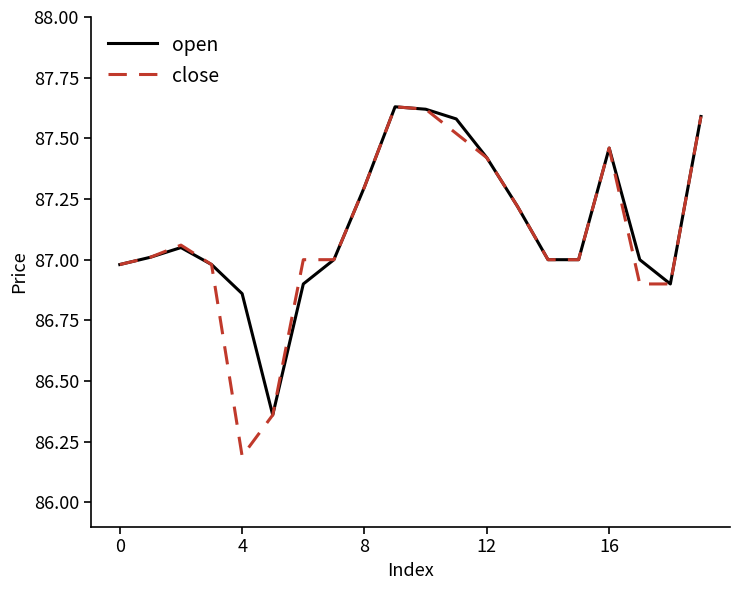

What is the smallest value displayed?

86.2